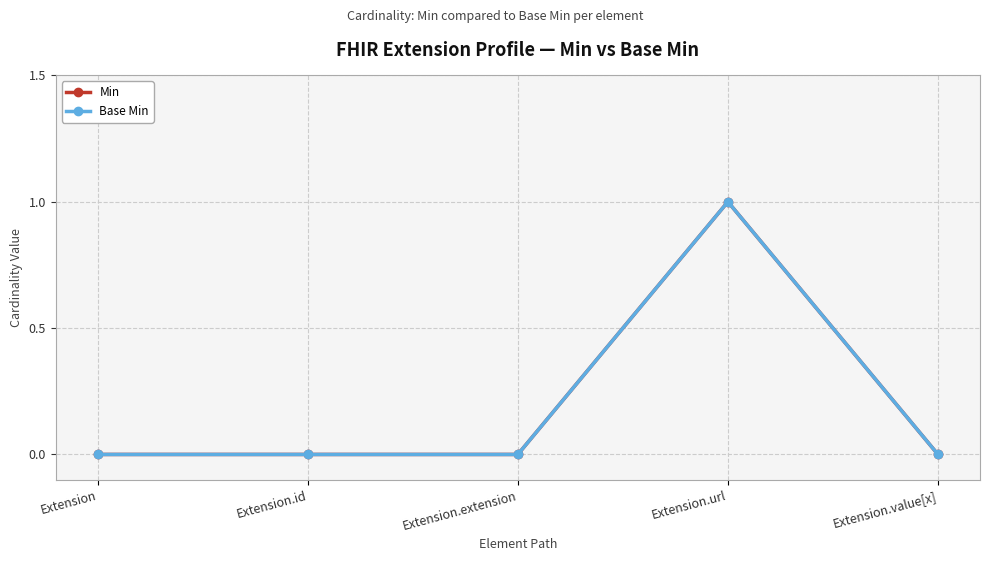

Where is the first local maximum for Min?

Extension.url